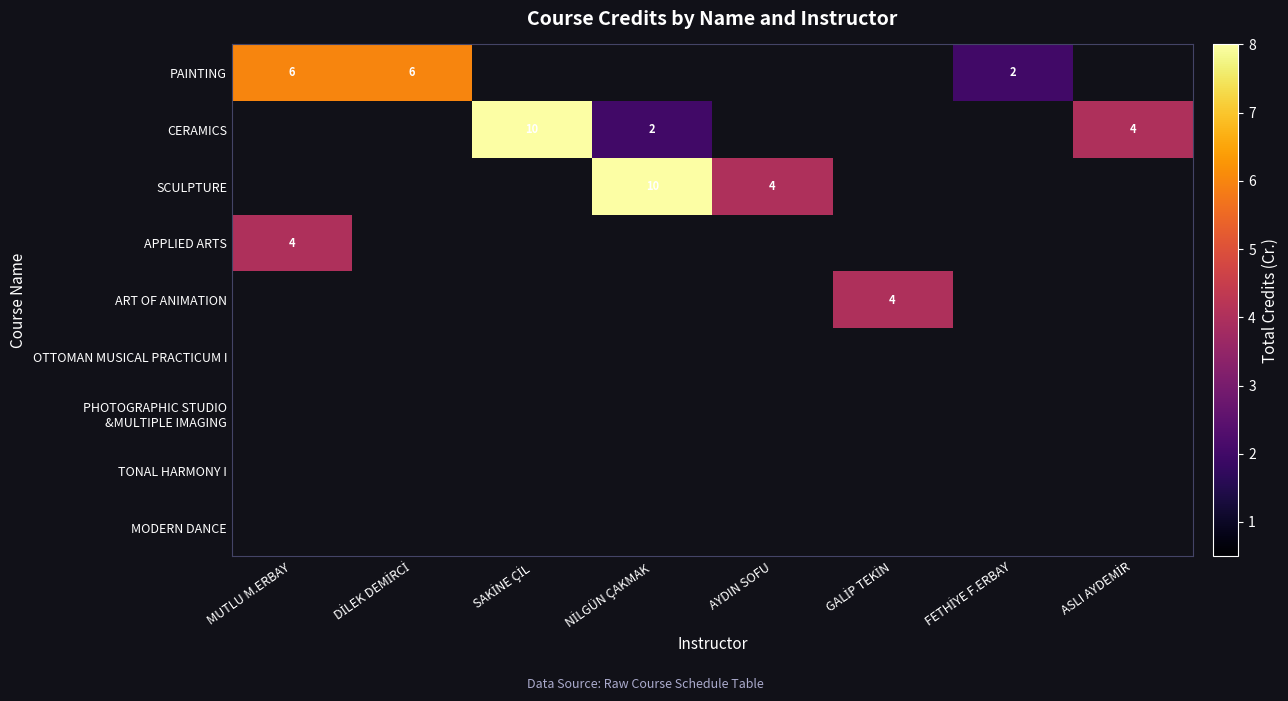

True or false: ART OF ANIMATION has a value of -1 at AYDIN SOFU.

False